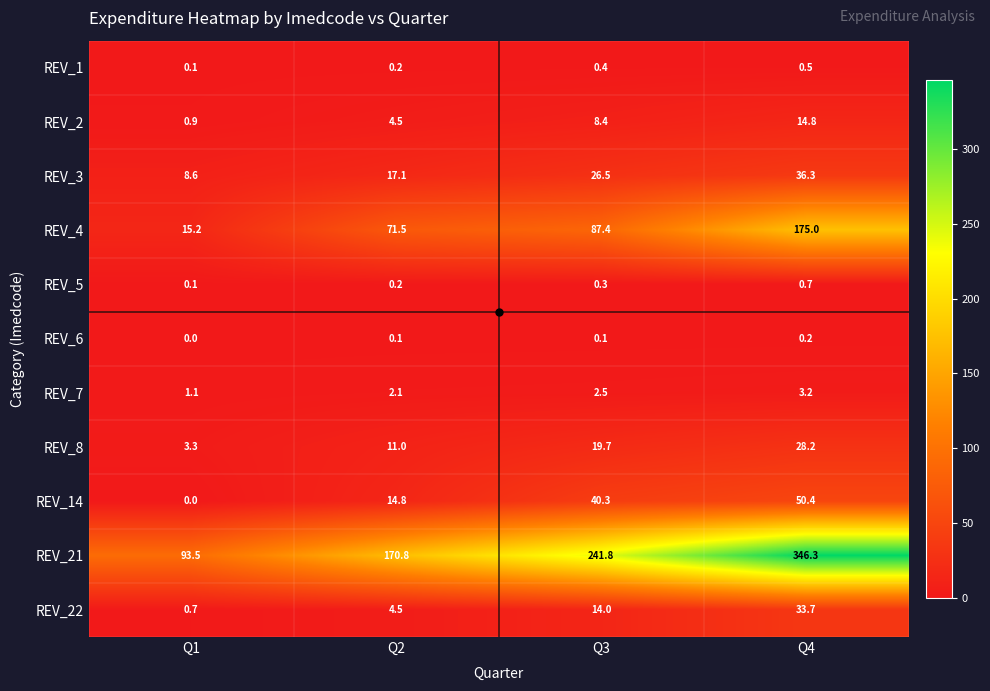

List the labels in order of REV_22 value, smallest first.

Q1, Q2, Q3, Q4